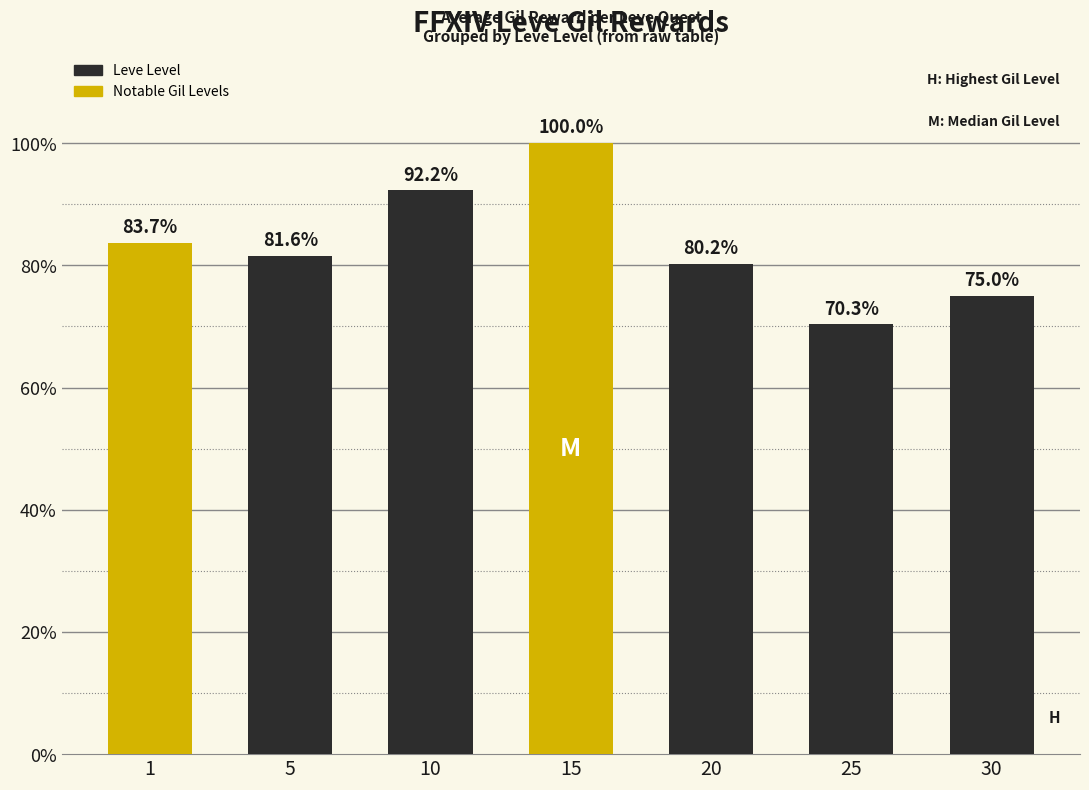

Which category has the lowest value across all series?

25